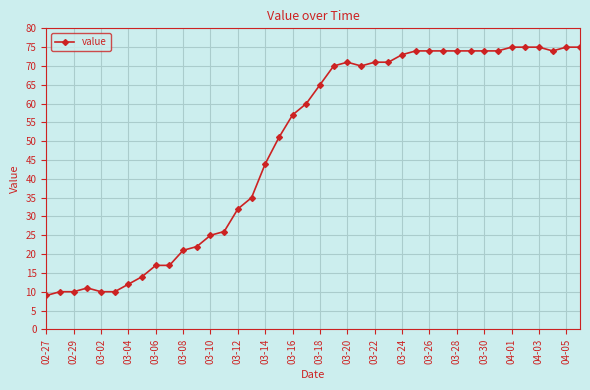

True or false: there are more than 0 points higher than both neighbors.

True